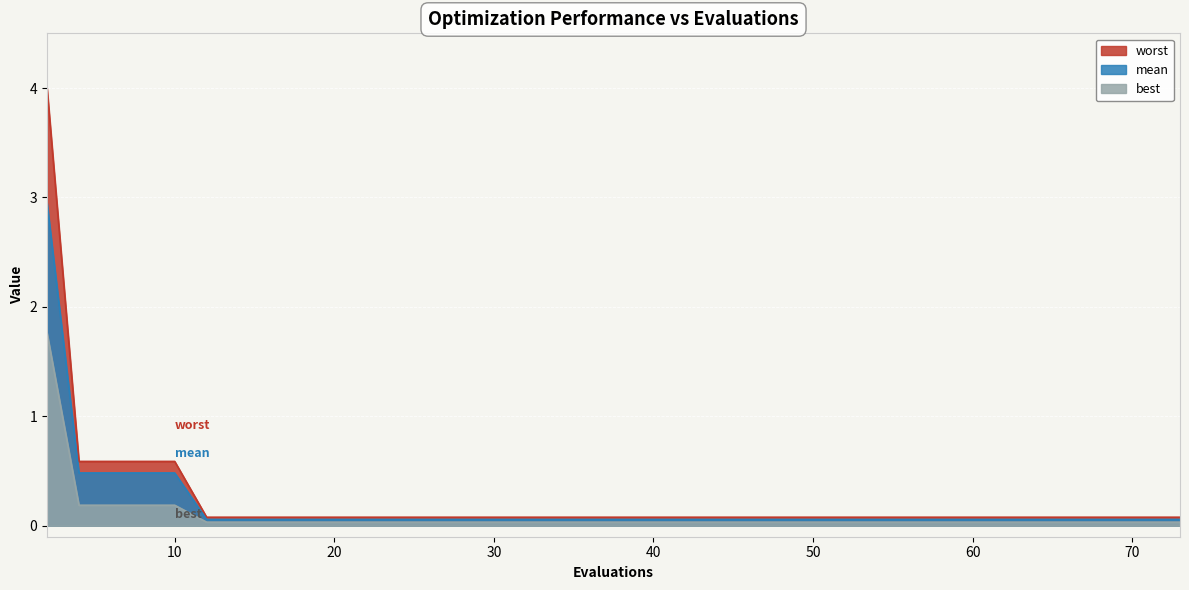

At how many categories does at least one series exceed 0?

40